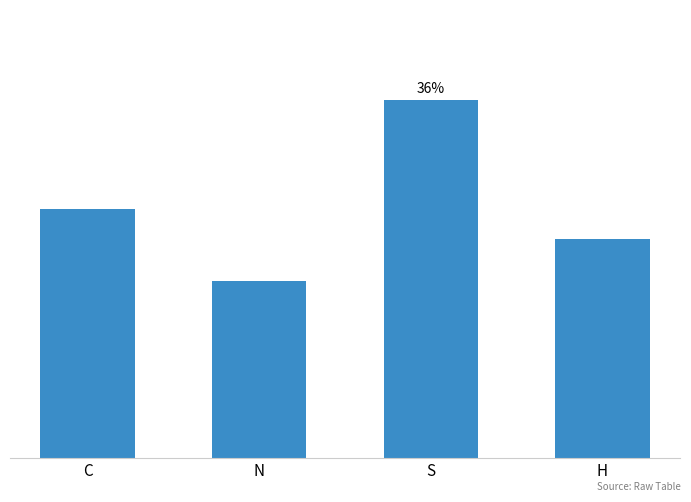

How many bars are there in total?

4